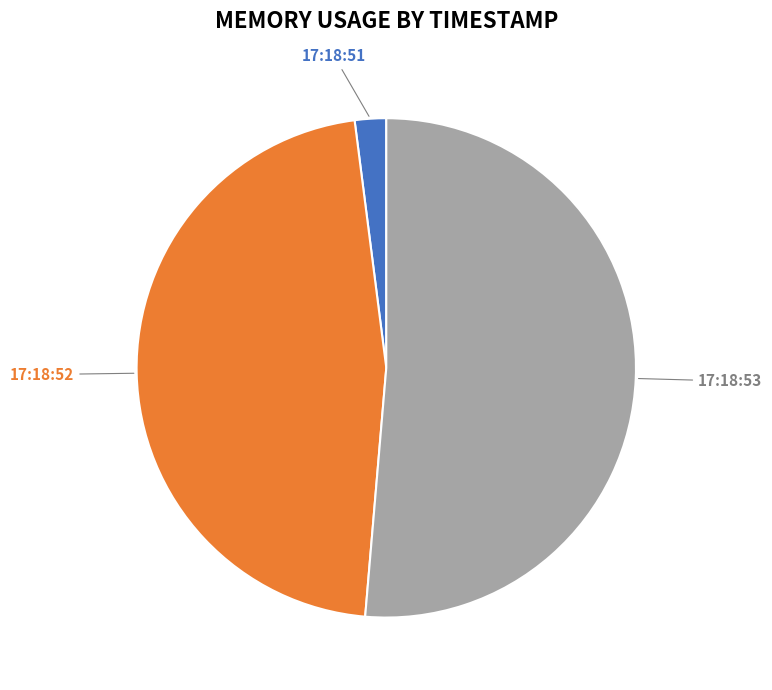

Approximately how many times larger is the value at 17:18:52 compared to 17:18:51?

23.0